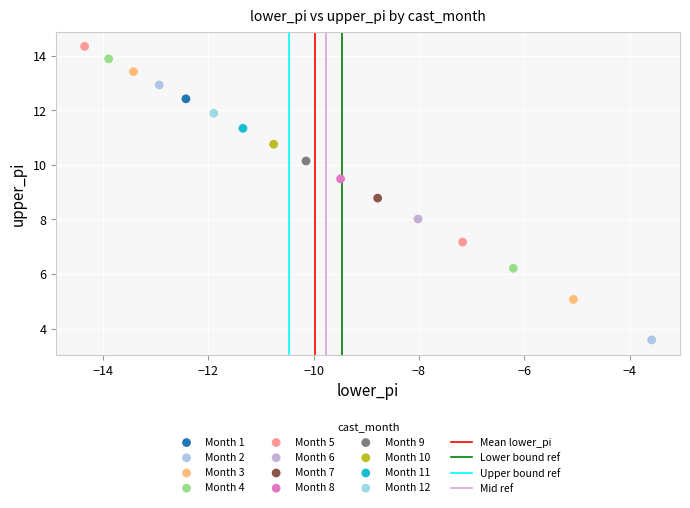

Which series contains the lowest Y value?

Month 2